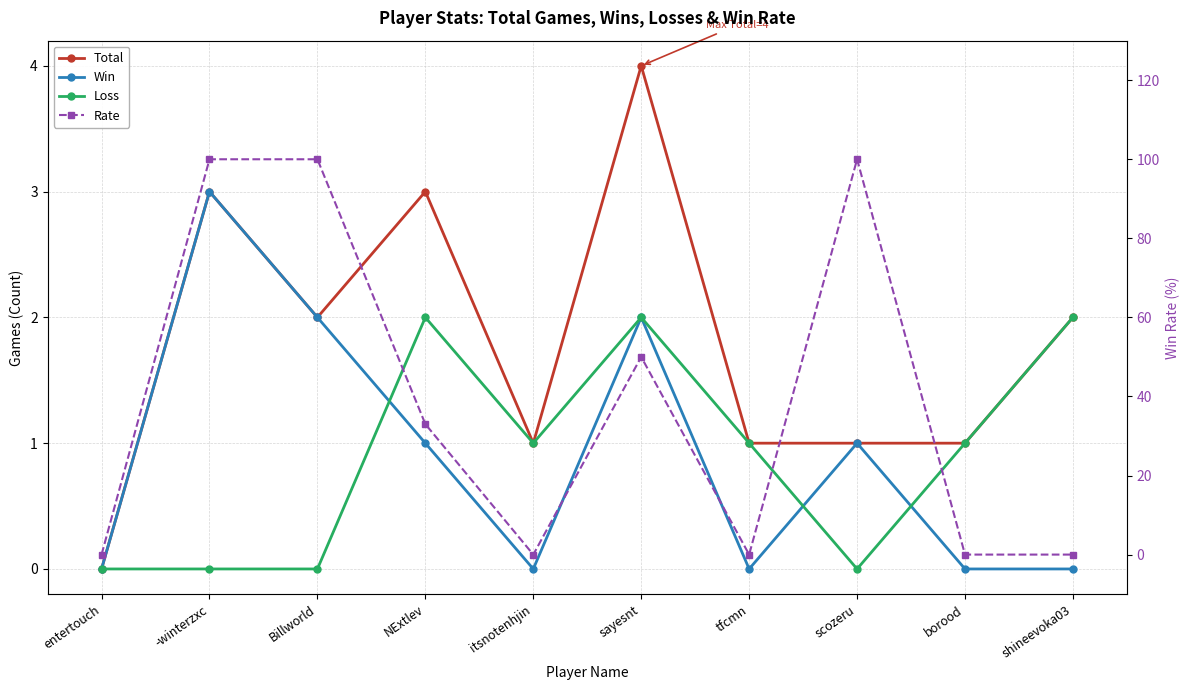

Between NExtlev and itsnotenhjin, which series saw the biggest shift?

Rate